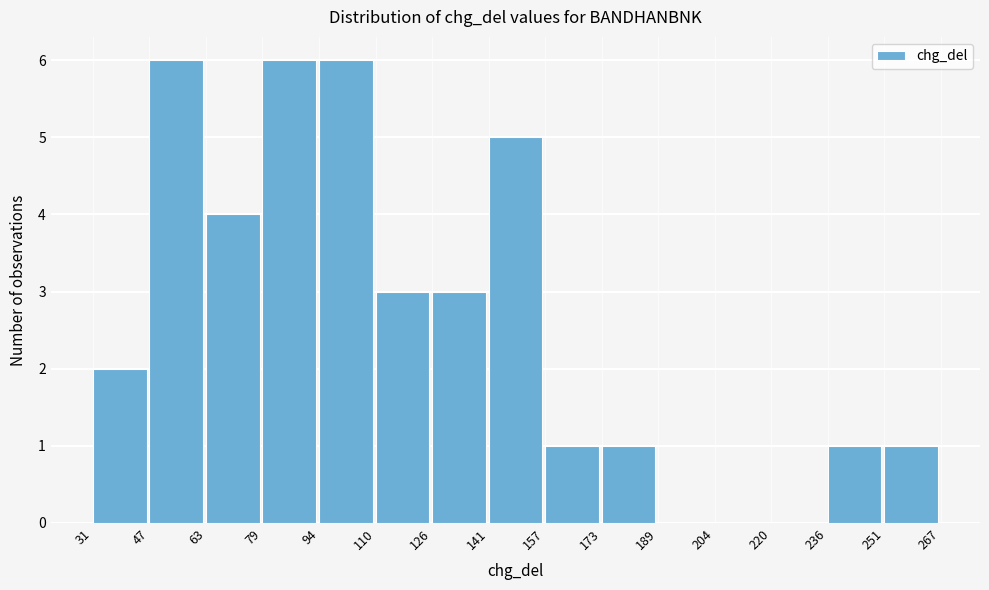

Reading left to right, list every bar in this chart as the range it spans on the x-axis followed by its height. The values are not printed on the chart, so give them approximately, as read against the axis.

31 to 47: 2
47 to 63: 6
63 to 79: 4
79 to 94: 6
94 to 110: 6
110 to 126: 3
126 to 141: 3
141 to 157: 5
157 to 173: 1
173 to 189: 1
189 to 204: 0
204 to 220: 0
220 to 236: 0
236 to 251: 1
251 to 267: 1